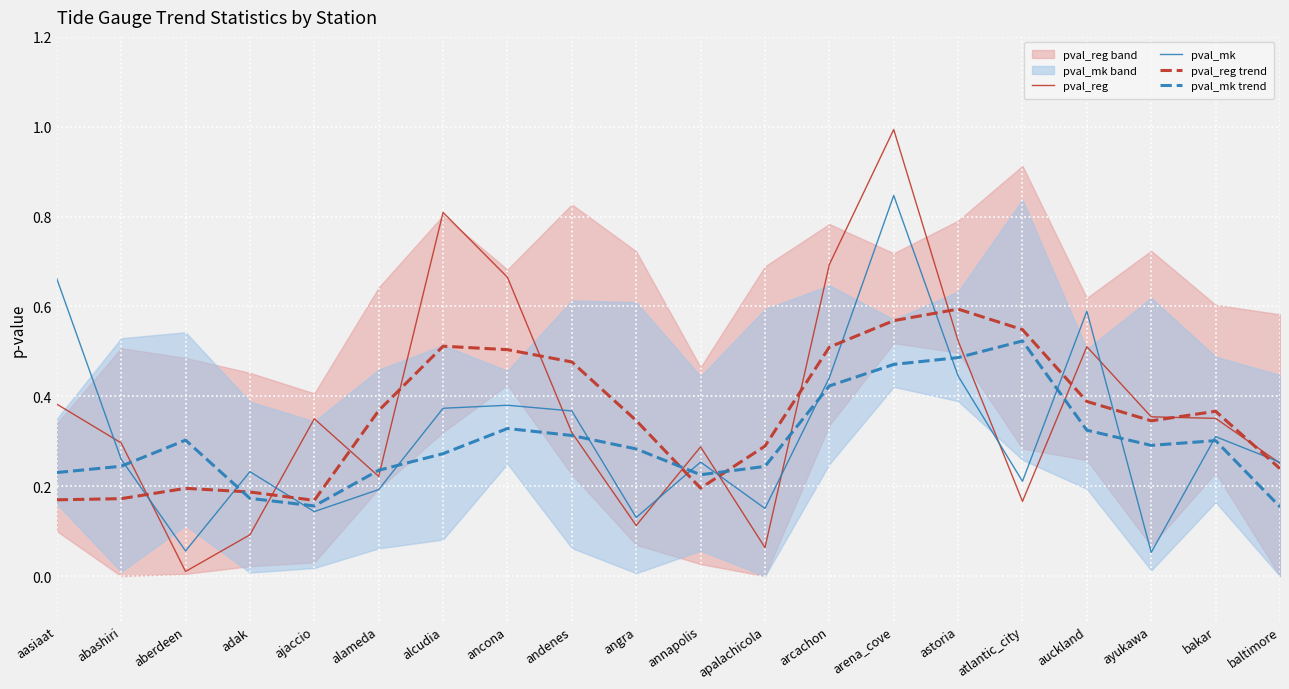

The pval_reg series shows 1.3 at alcudia. True or false?

False